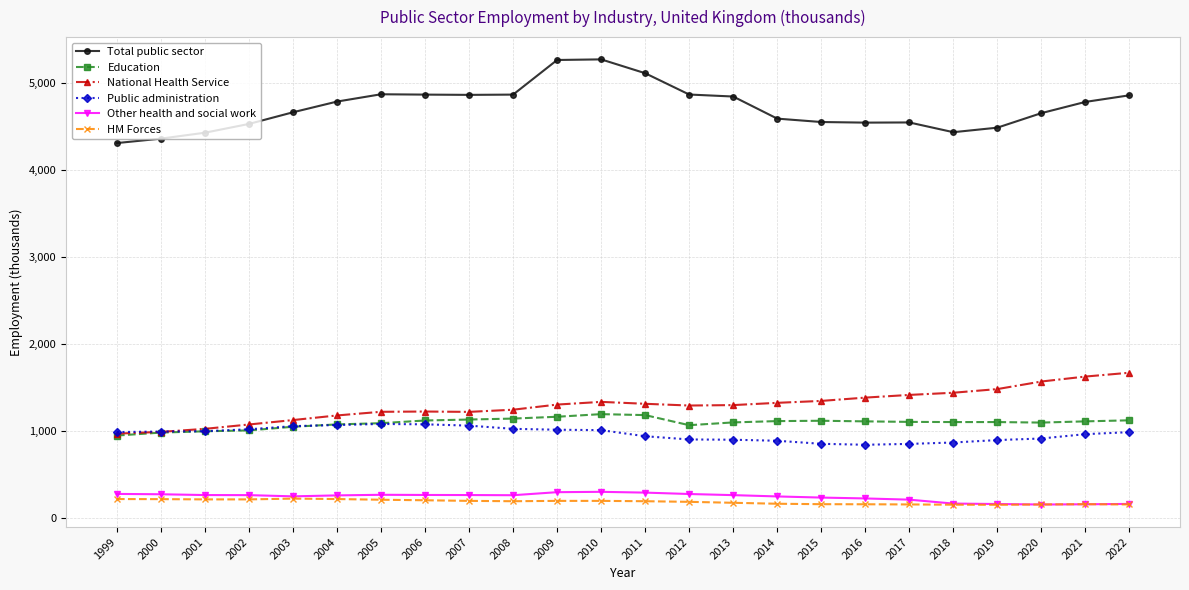

What is the value of the Other health and social work point at the 21st from the left?

161